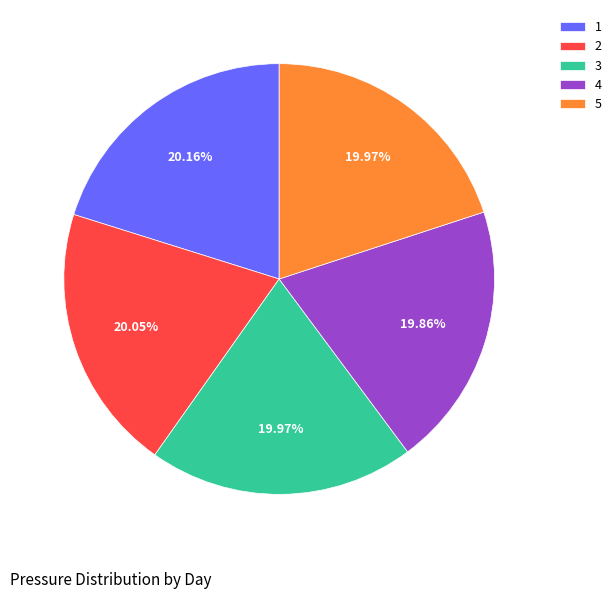

How many segments does this pie chart have?

5